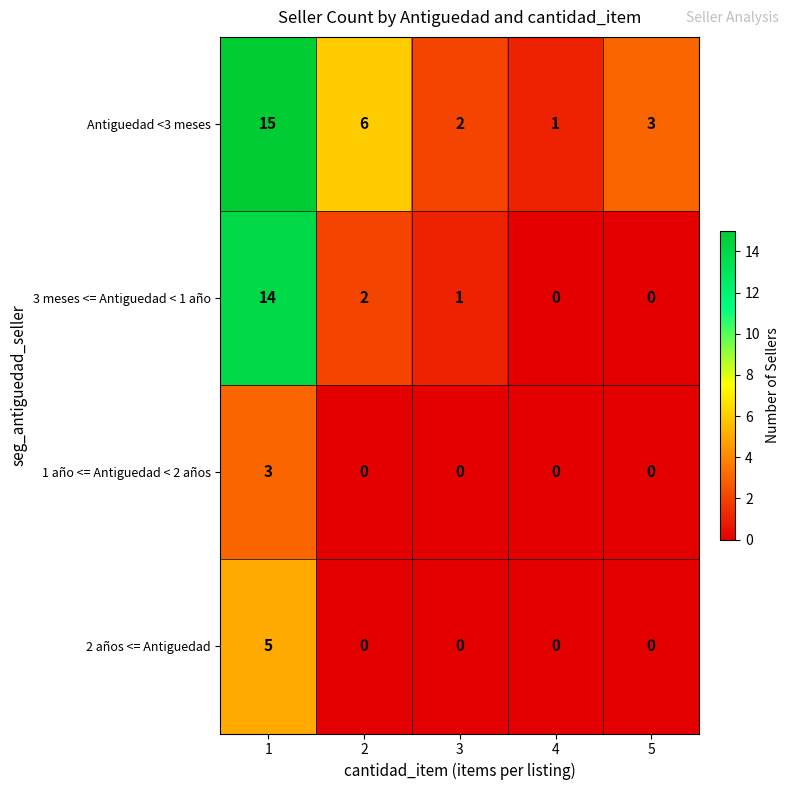

What is the difference between the maximum and minimum values in the Antiguedad <3 meses series?

14